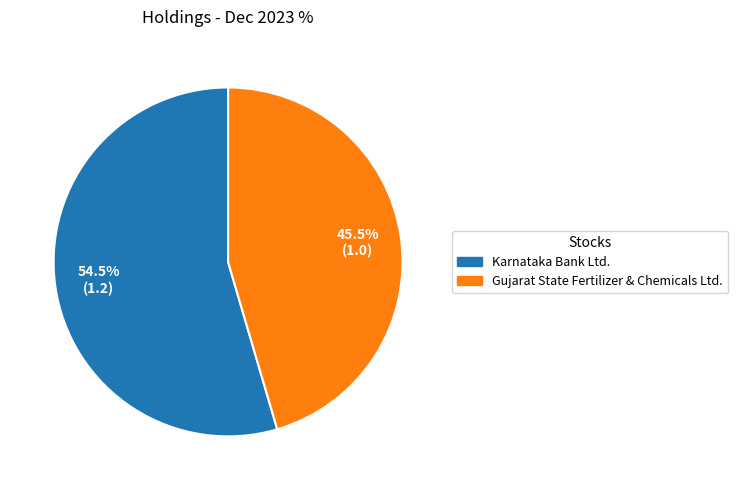

Between Gujarat State Fertilizer & Chemicals Ltd. and Karnataka Bank Ltd., which is larger?

Karnataka Bank Ltd.